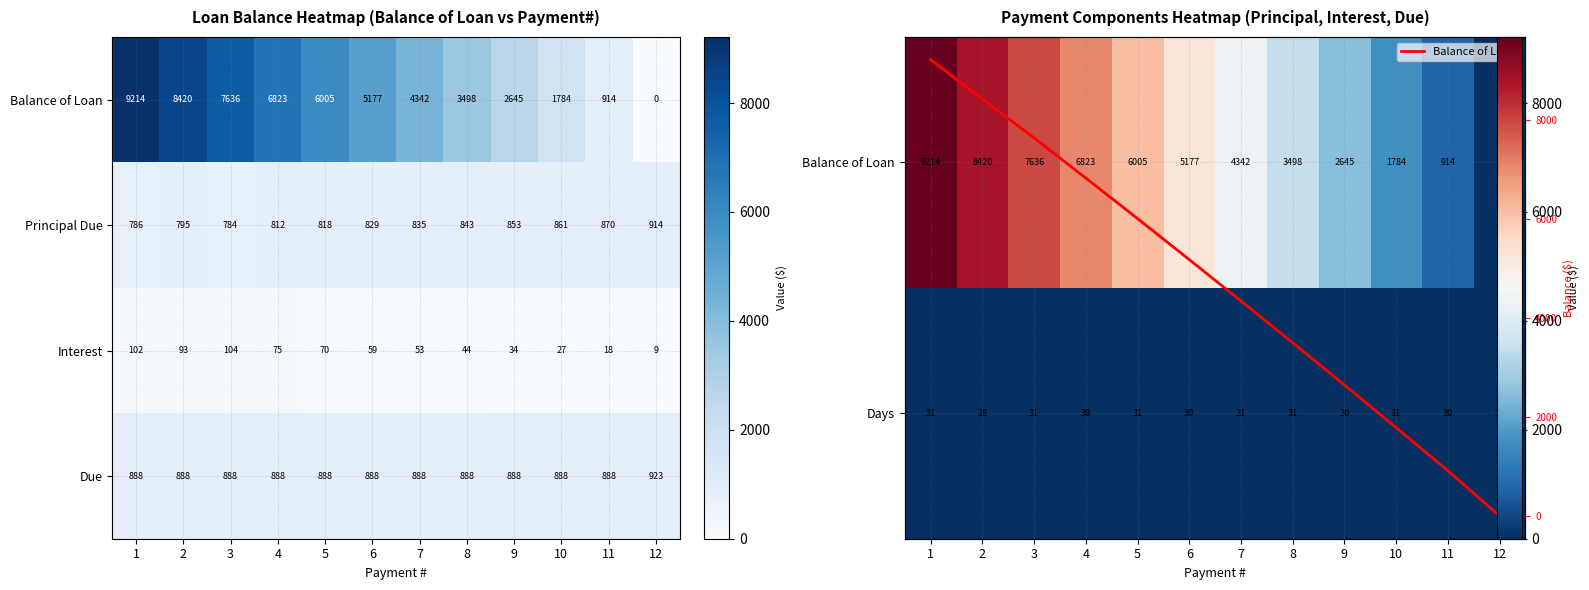

Which has a higher value, 7 or 12?

7